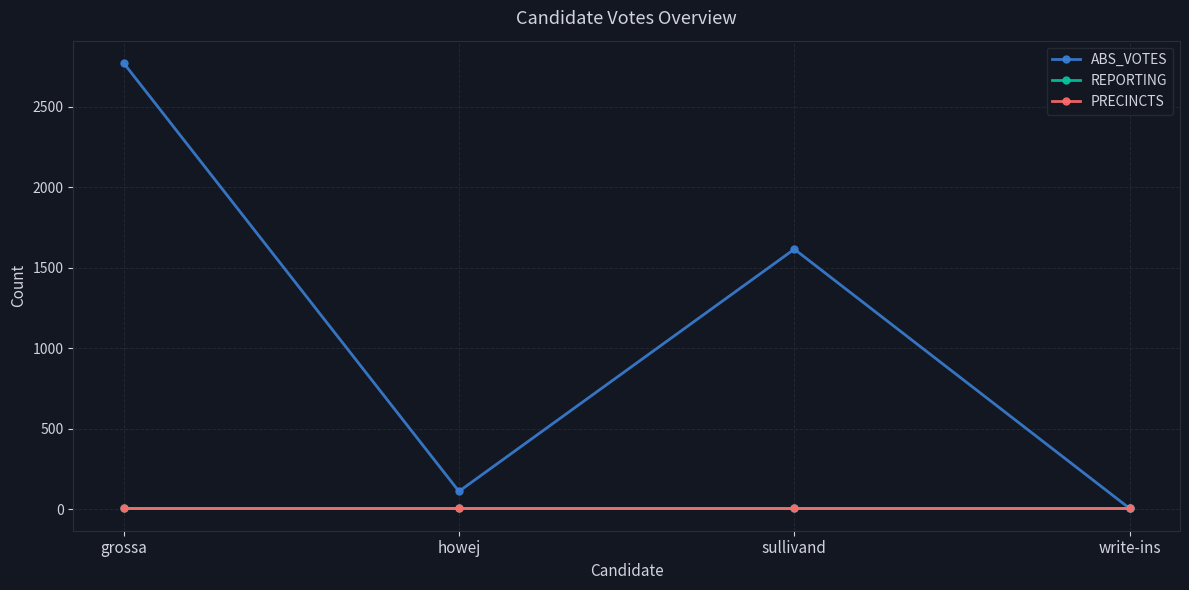

What is the difference between the highest and lowest values at grossa?

2764